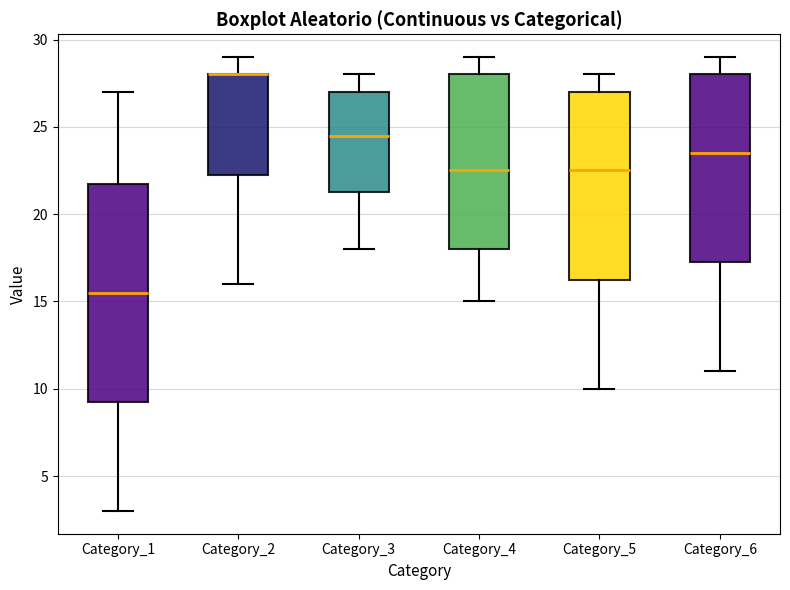

Reading left to right, read every box against the y-axis: the position of its median line, the range the box covers, and the ends of its whiskers. The values are not printed on the chart, so give them approximately, as read against the axis.

Category_1: median 15.5, box 9.5 to 22.0, whiskers 3.0 to 27.0
Category_2: median 28.0 (drawn on the box's upper edge), box 22.5 to 28.0, whiskers 16.0 to 29.0
Category_3: median 24.5, box 21.5 to 27.0, whiskers 18.0 to 28.0
Category_4: median 22.5, box 18.0 to 28.0, whiskers 15.0 to 29.0
Category_5: median 22.5, box 16.5 to 27.0, whiskers 10.0 to 28.0
Category_6: median 23.5, box 17.5 to 28.0, whiskers 11.0 to 29.0